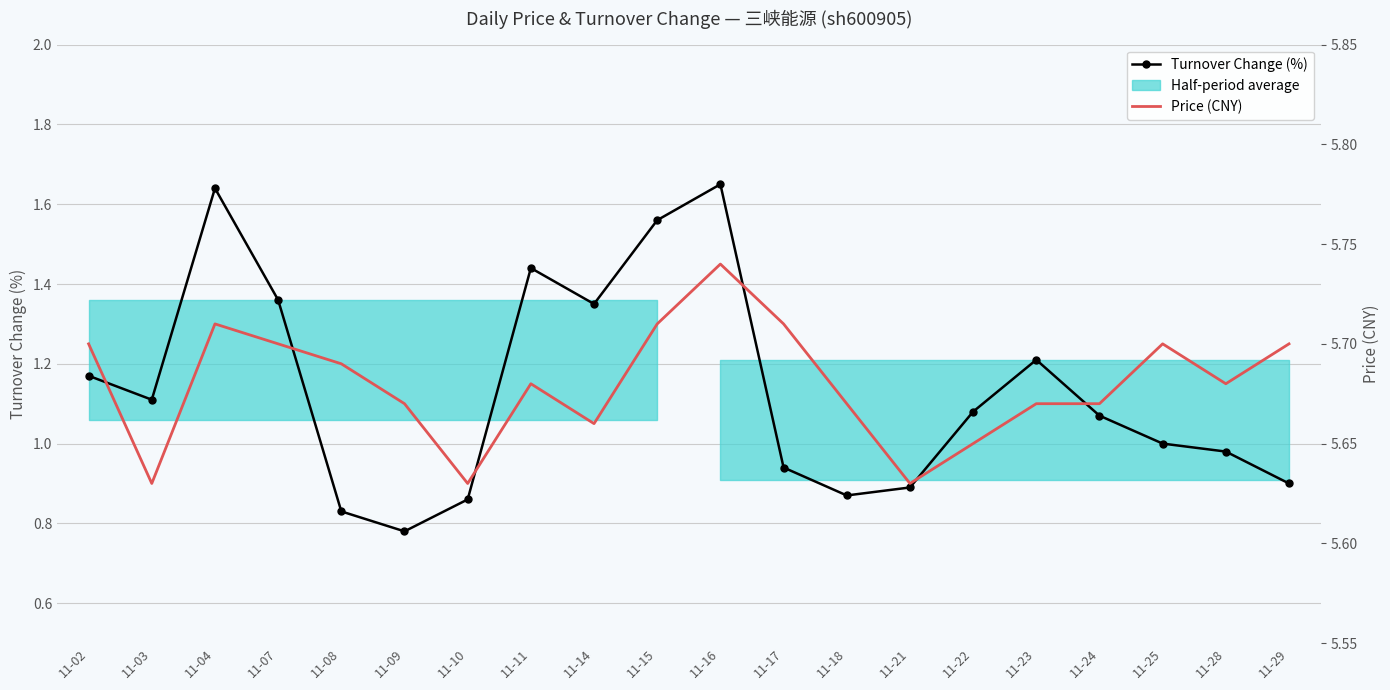

Where is the first local maximum for Turnover Change (%)?

11-04